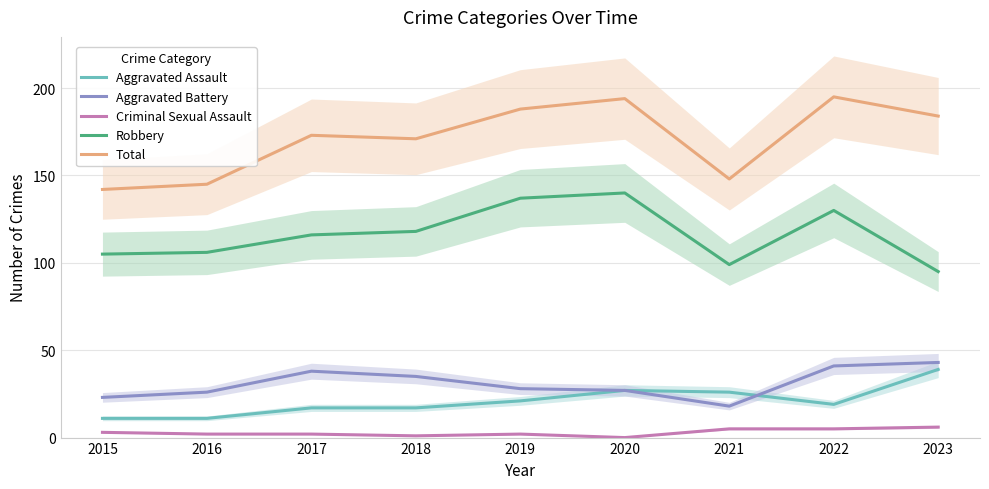

Reading left to right, list all the values displayed in this chart.

Aggravated Assault: 11	11	17	17	21	27	26	19	39
Aggravated Battery: 23	26	38	35	28	27	18	41	43
Criminal Sexual Assault: 3	2	2	1	2	0	5	5	6
Robbery: 105	106	116	118	137	140	99	130	95
Total: 142	145	173	171	188	194	148	195	184